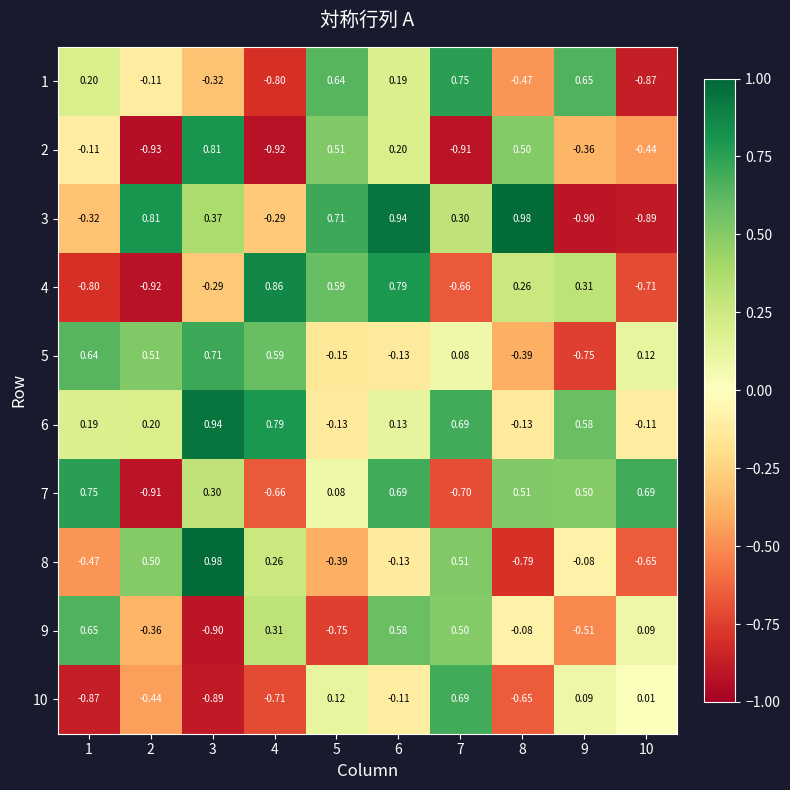

How many categories are shown in the chart?

10